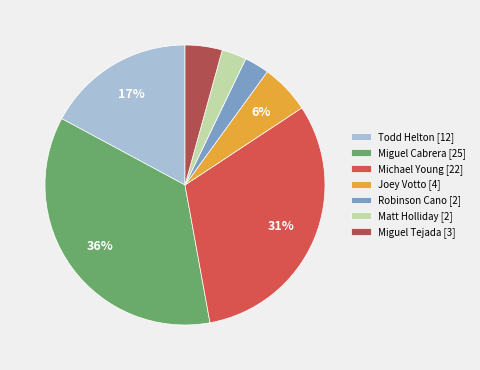

Is the sum of Michael Young [22] and Todd Helton [12] greater than half?

No